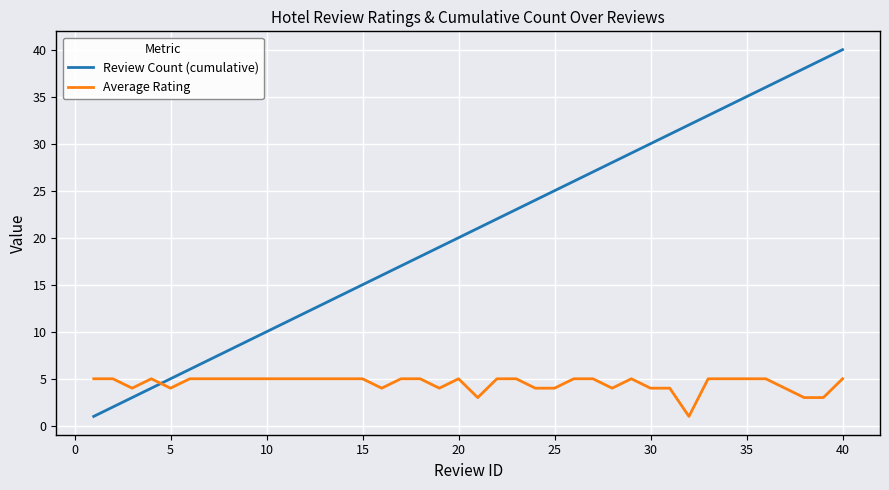

Which series has the largest range (max minus min)?

Review Count (cumulative)